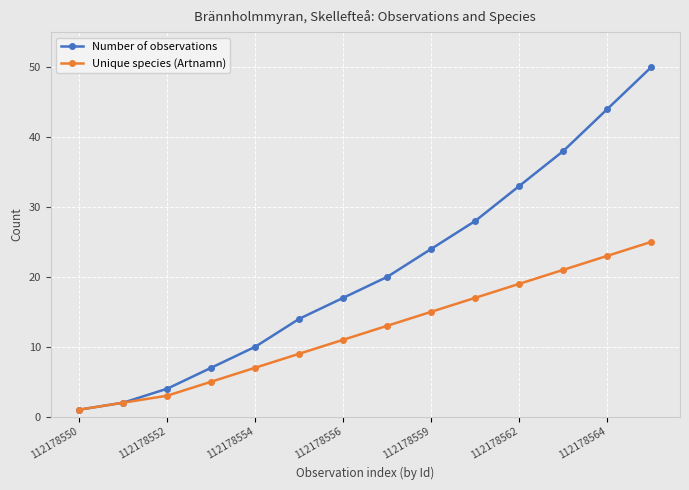

How many data points does each series have?

14